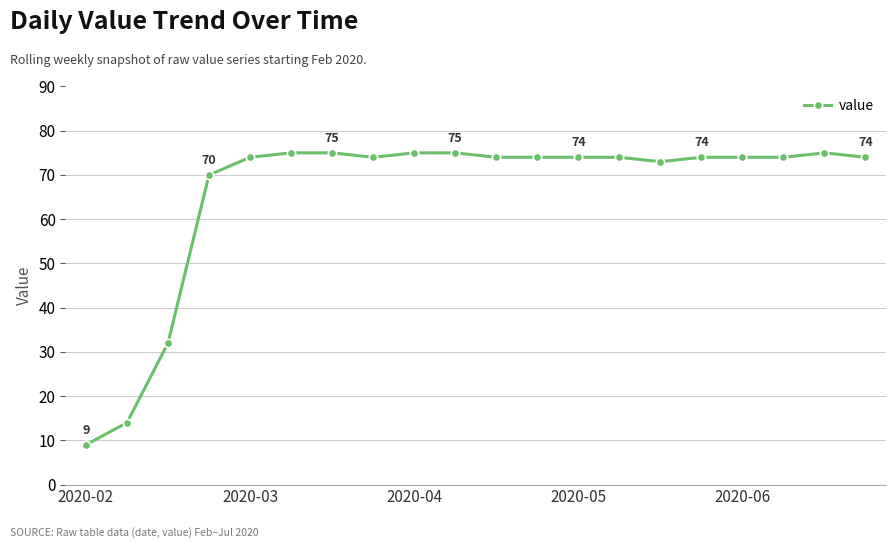

What is the difference between the maximum and minimum values?

66